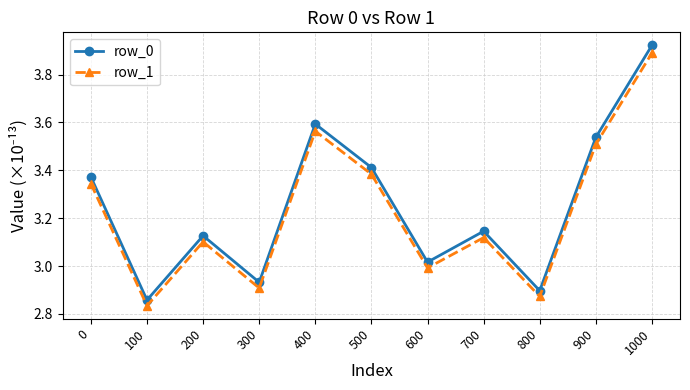

True or false: row_0 has a value of 2.9 at 300.

True